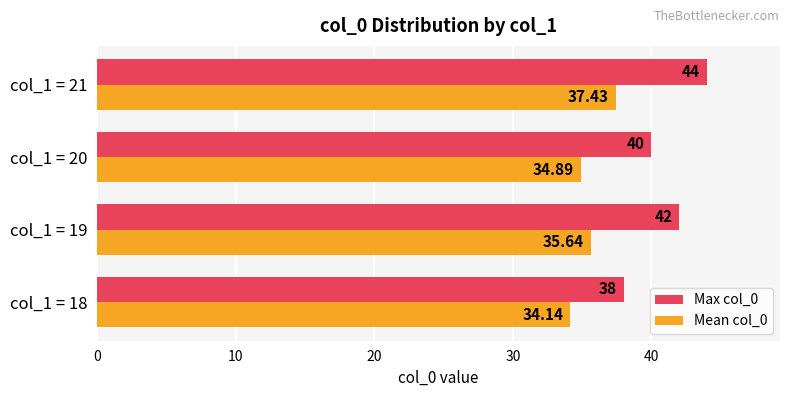

List the labels in order of Max col_0 value, smallest first.

col_1 = 18, col_1 = 20, col_1 = 19, col_1 = 21